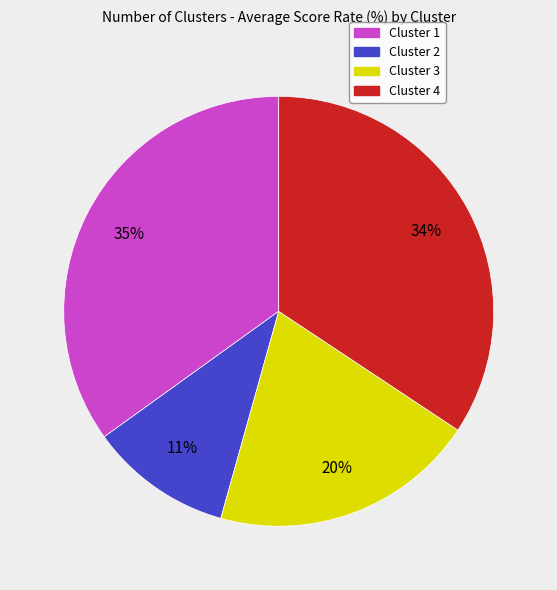

Combined, do Cluster 4 and Cluster 2 account for over 50%?

No